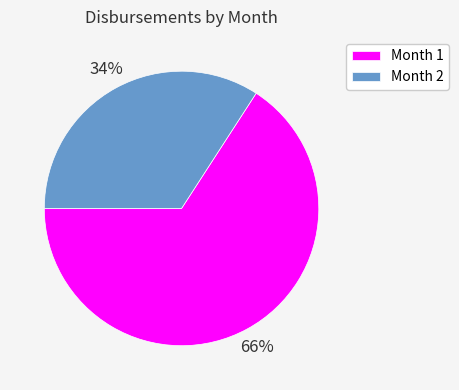

To the nearest percent, what is the average slice percentage?

50%